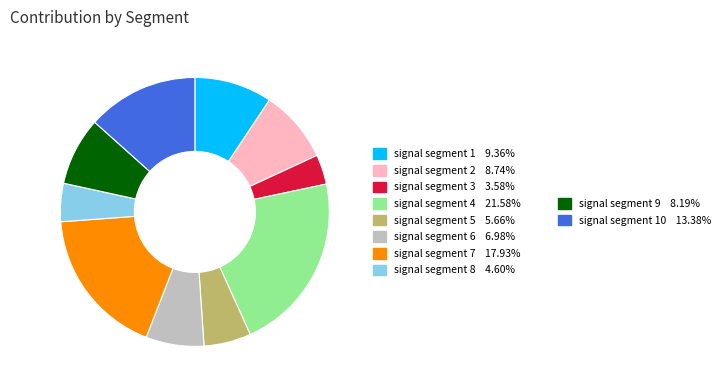

Is there any slice that represents more than half of the pie?

No